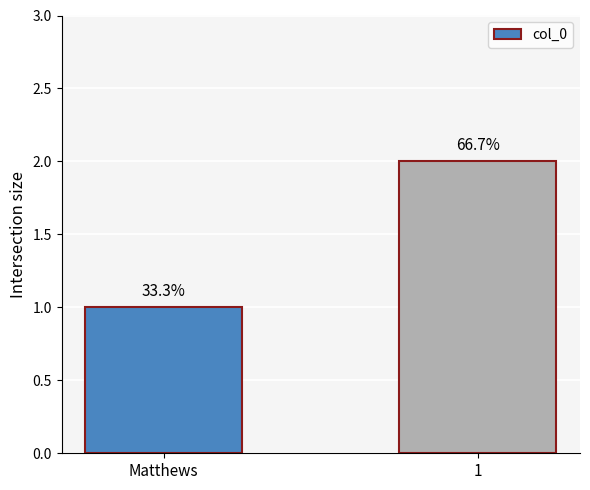

Are the bars horizontal?

No